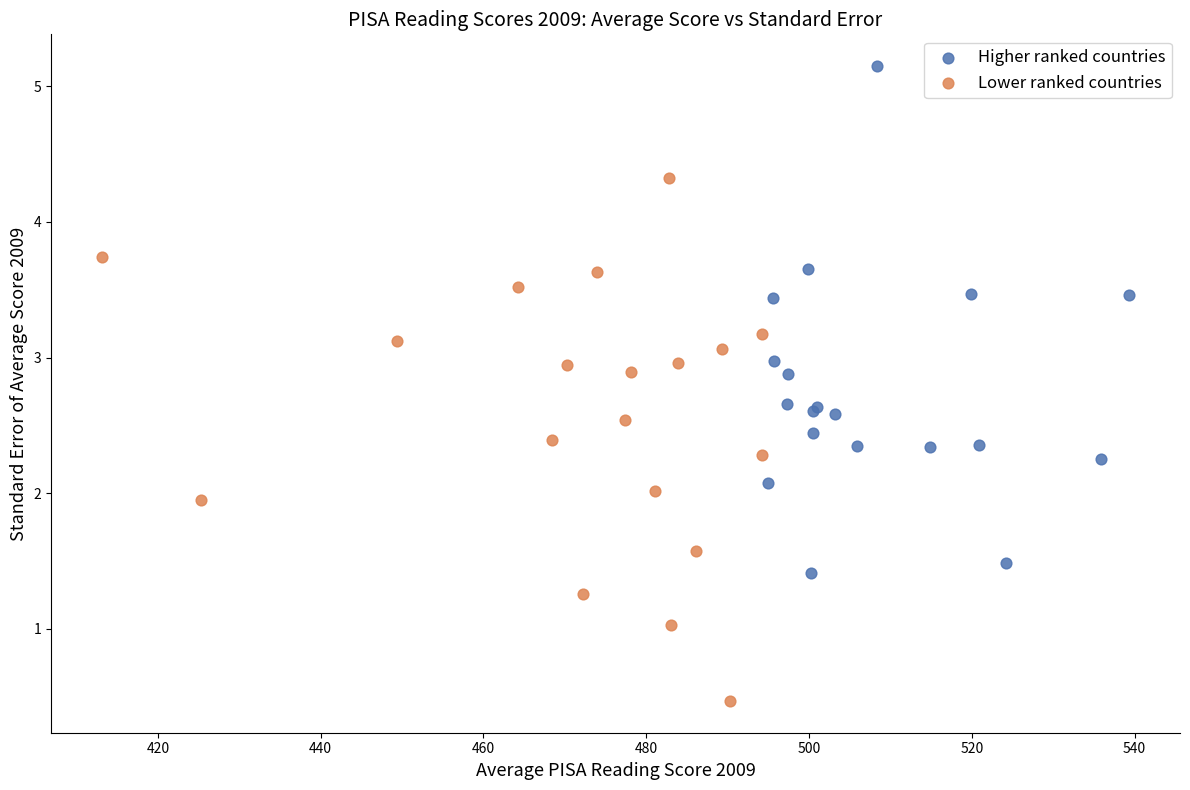

Which series contains the highest Y value?

Higher ranked countries